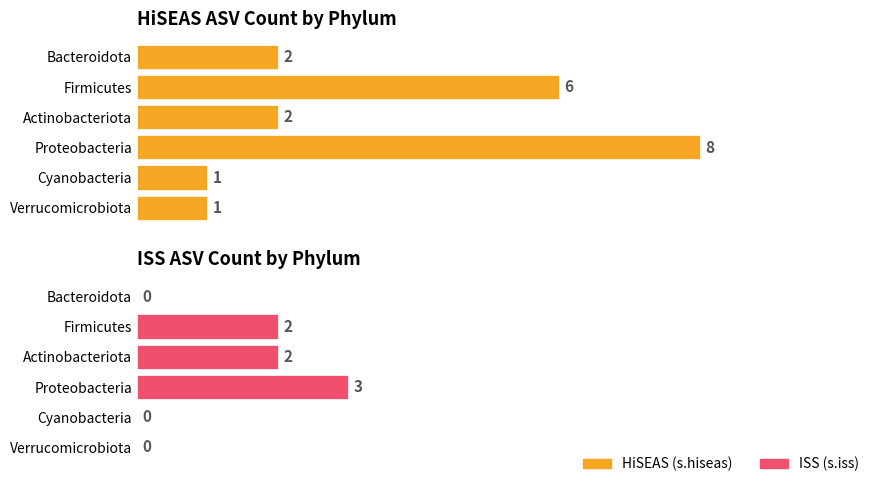

Which series has the largest range (max minus min)?

HiSEAS (s.hiseas)